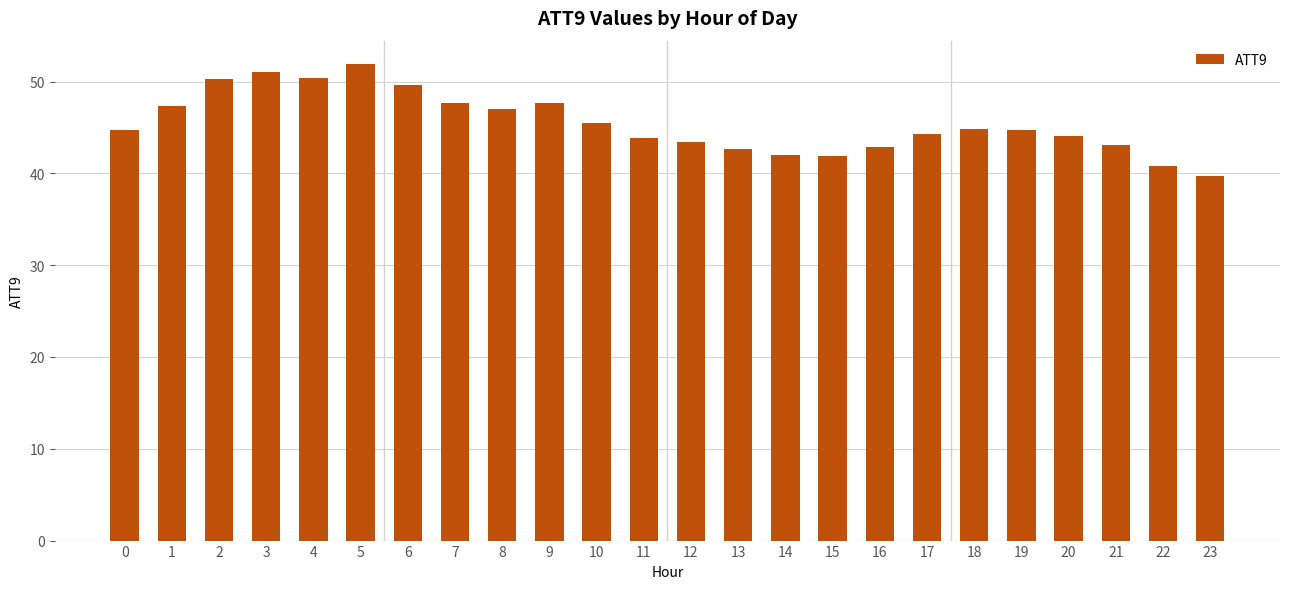

What value does the data have at 22?

40.8